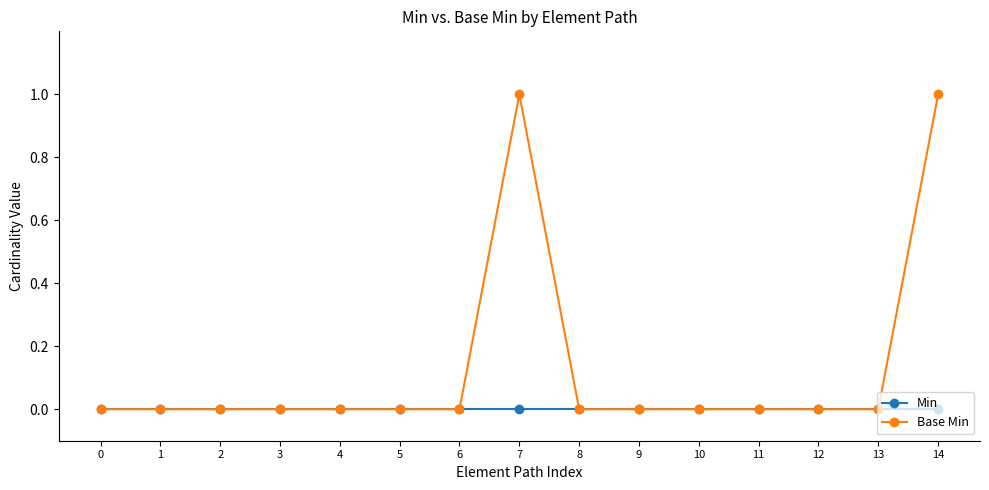

Reading right to left, what are all the values shown in this chart?

Min: 14=0	13=0	12=0	11=0	10=0	9=0	8=0	7=0	6=0	5=0	4=0	3=0	2=0	1=0	0=0
Base Min: 14=1	13=0	12=0	11=0	10=0	9=0	8=0	7=1	6=0	5=0	4=0	3=0	2=0	1=0	0=0